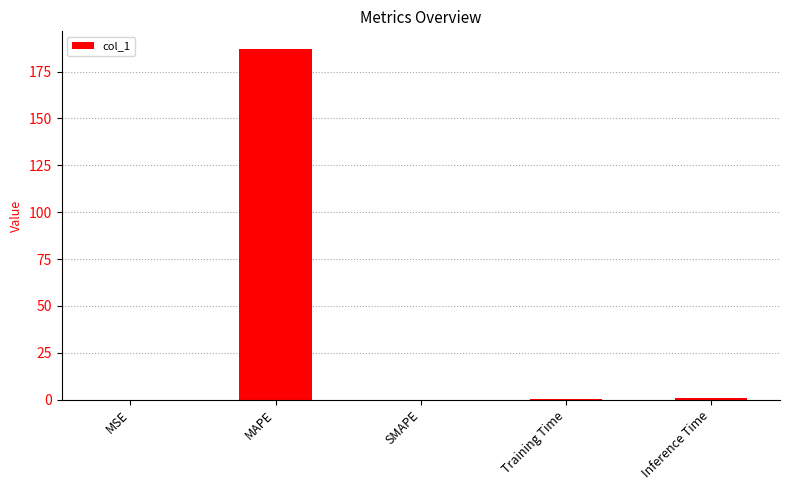

What is the maximum value shown in the chart?

187.2